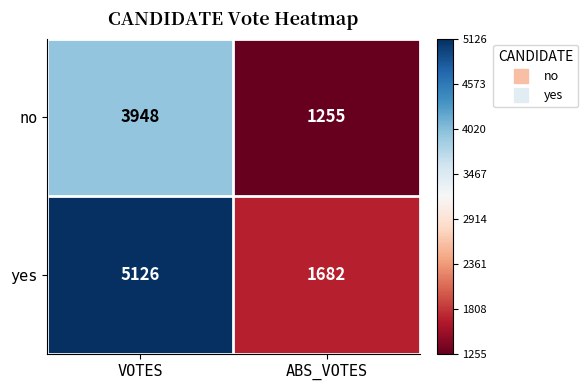

List the series in order of their peak value, lowest first.

no, yes